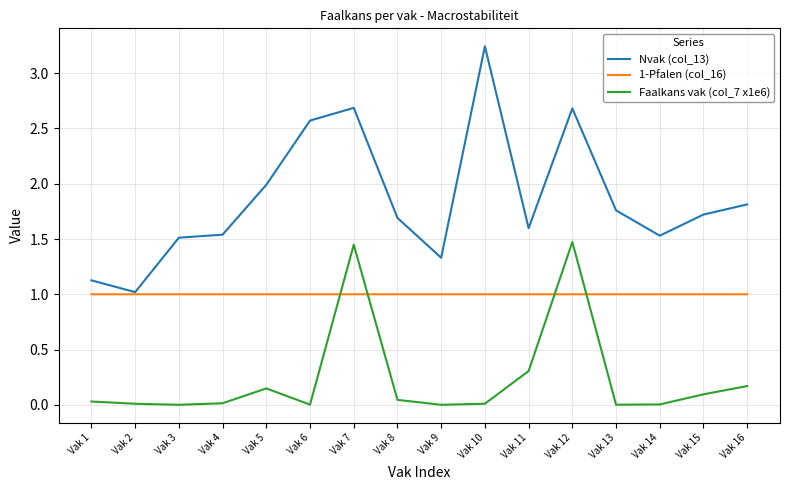

What is the sum of the Nvak (col_13) values at Vak 12 and Vak 8?

4.4